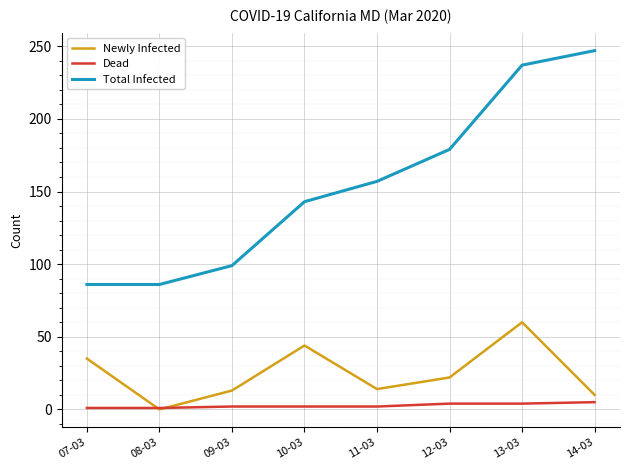

Rank the series by their maximum value, from highest to lowest.

Total Infected, Newly Infected, Dead